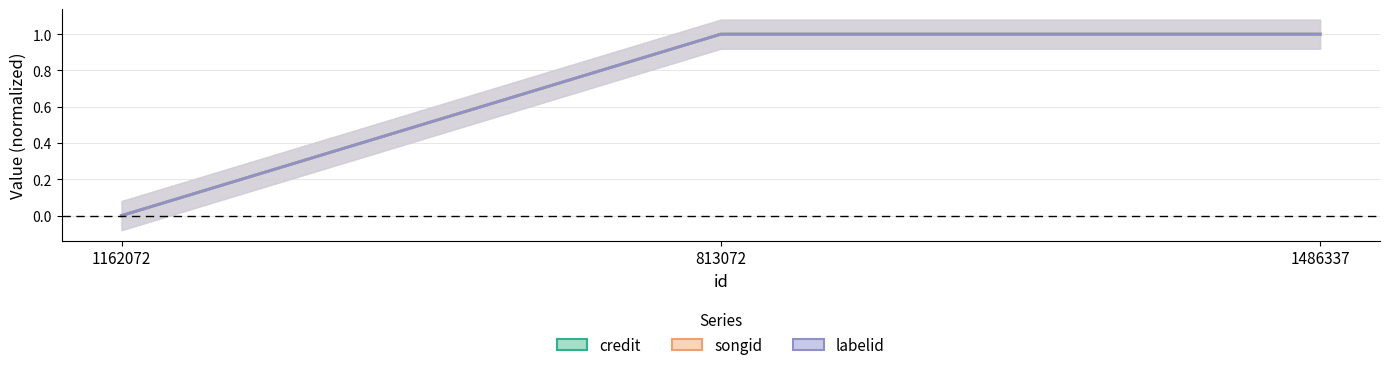

Reading left to right, transcribe all the data shown in this chart.

credit: 0.0	1.0	1.0
songid: 0.0	1.0	1.0
labelid: 0.0	1.0	1.0